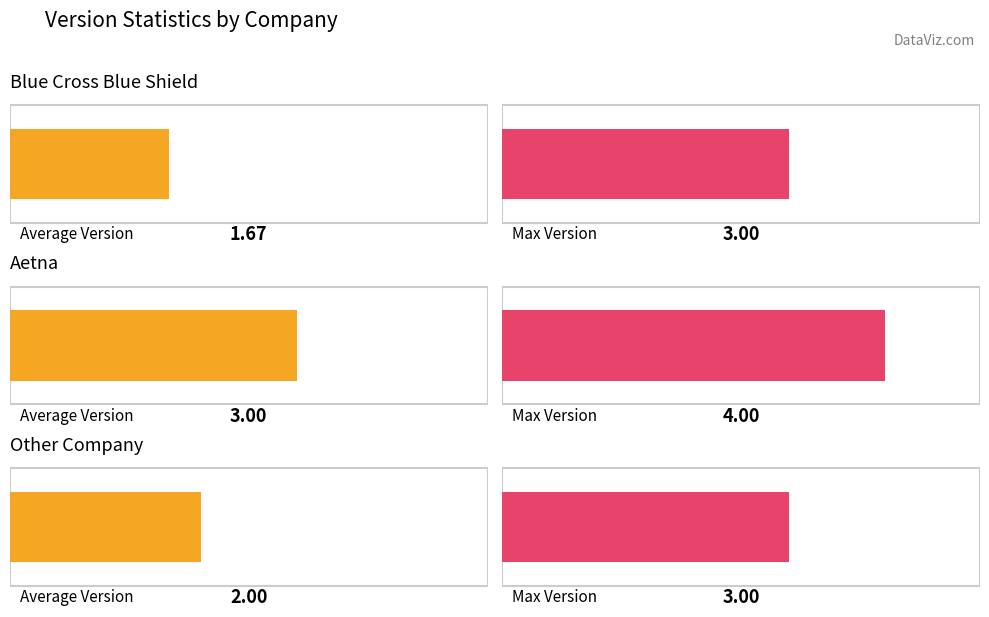

The value of Average Version at Aetna is 5.1. True or false?

False